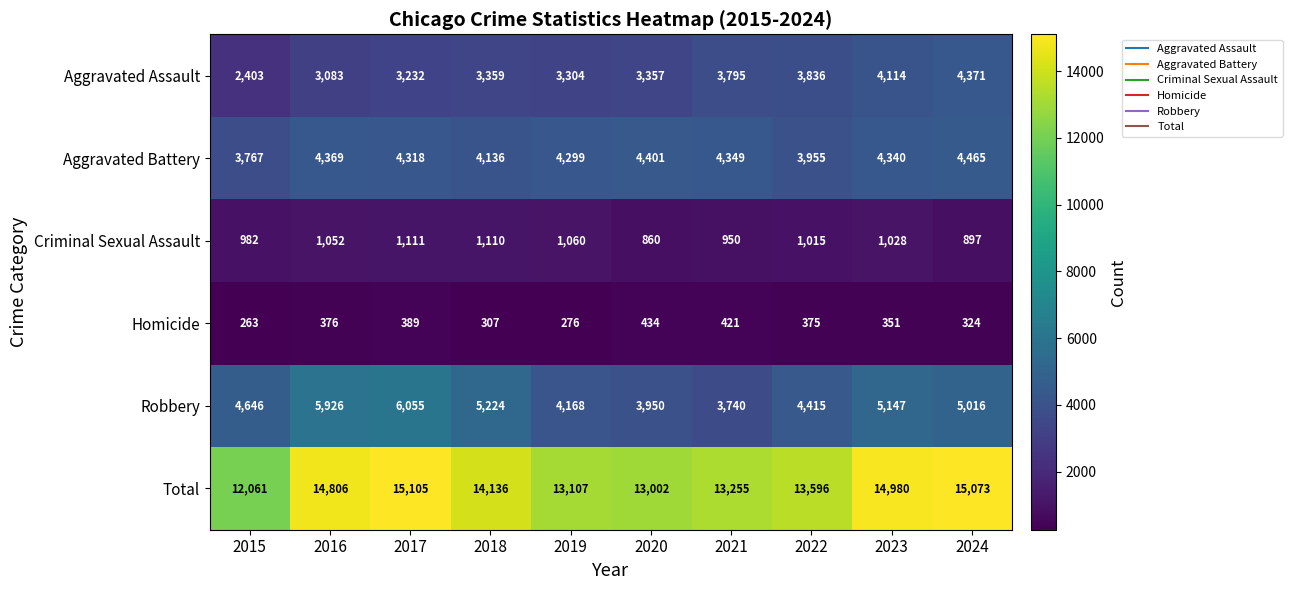

What is the greatest value displayed?

15105